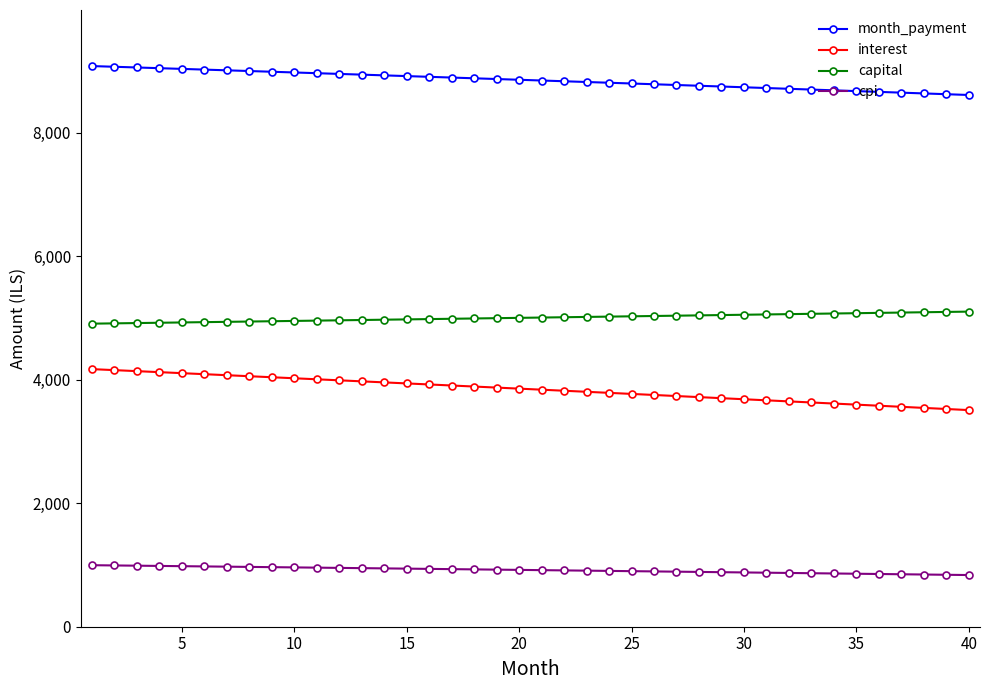

True or false: month_payment and capital cross at least once.

False